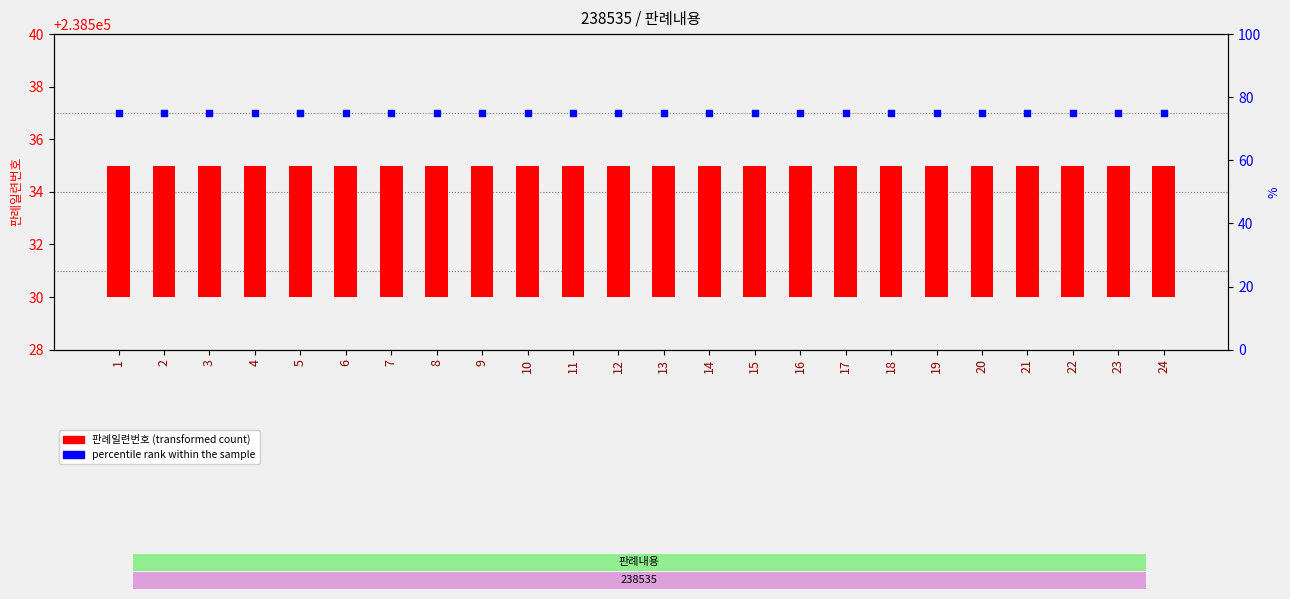

What are all the series names shown in the legend?

판례일련번호 (transformed count), percentile rank within the sample